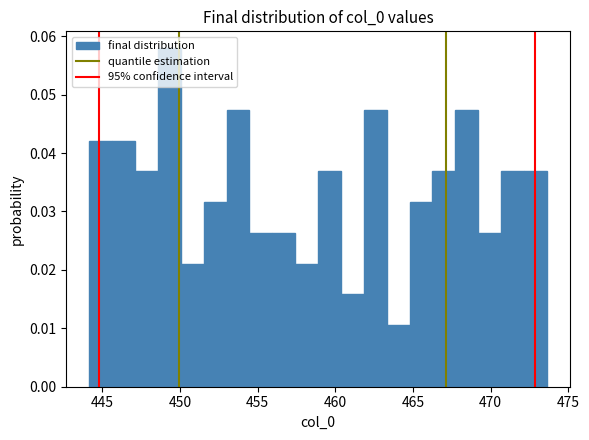

Around what value on the x-axis is the tallest bar? Give the approximate position of its centre, as read against the axis.

449.5